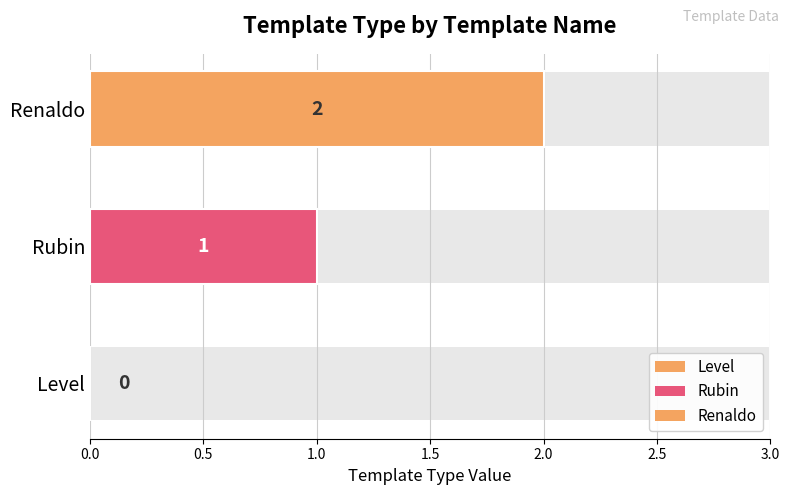

Reading left to right, list all the values displayed in this chart.

0	1	2